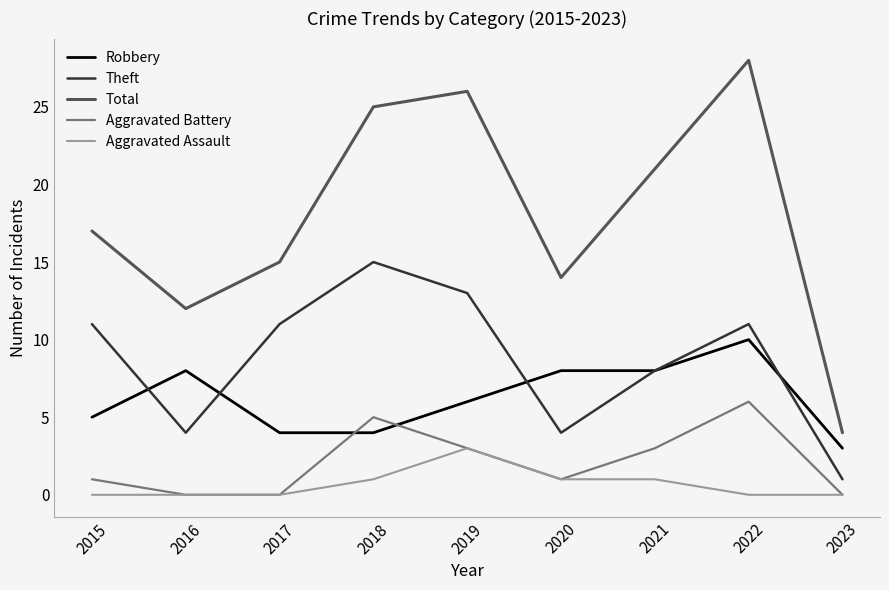

Reading left to right, transcribe all the data shown in this chart.

Robbery: 5	8	4	4	6	8	8	10	3
Theft: 11	4	11	15	13	4	8	11	1
Total: 17	12	15	25	26	14	21	28	4
Aggravated Battery: 1	0	0	5	3	1	3	6	0
Aggravated Assault: 0	0	0	1	3	1	1	0	0